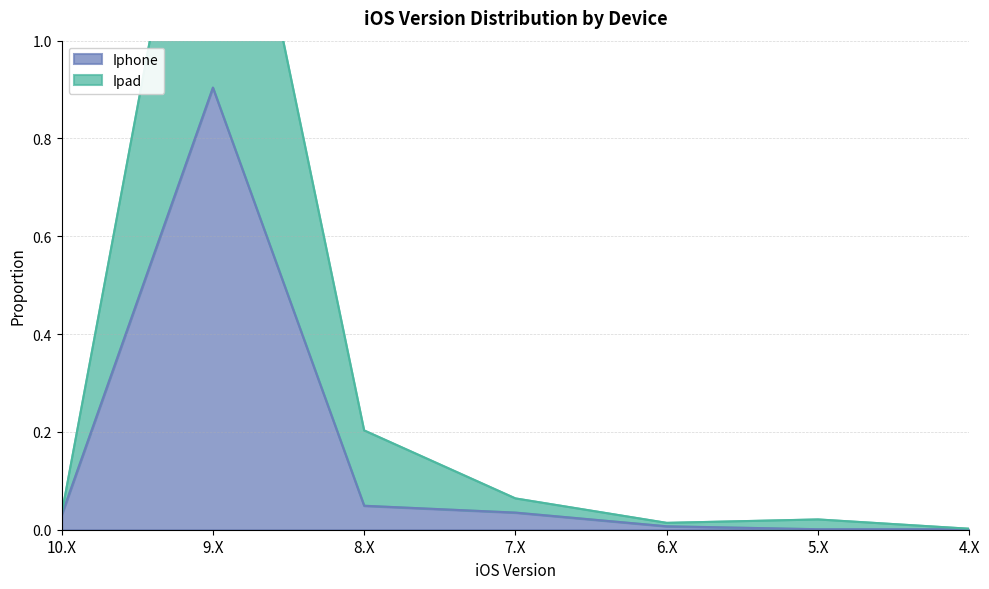

What is the total value across all series at 10.X?

0.1